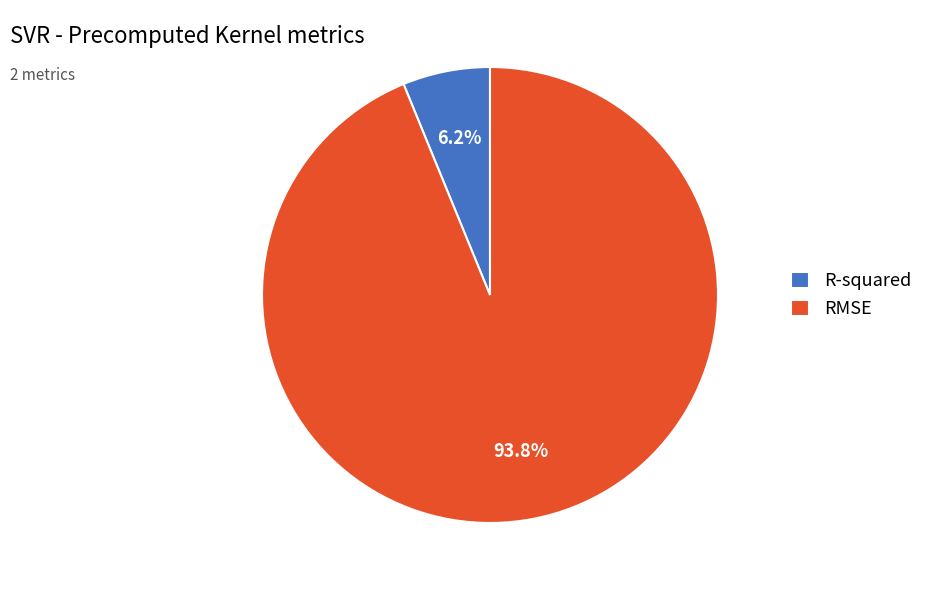

How many segments does this pie chart have?

2